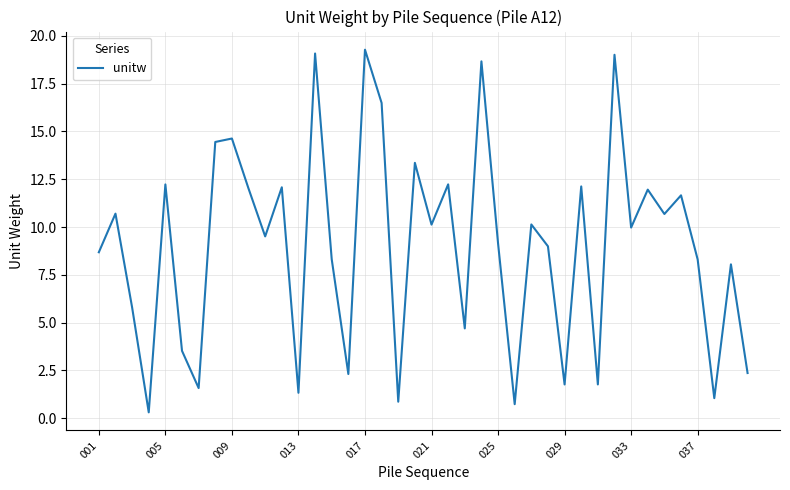

What is the greatest value displayed?

19.3